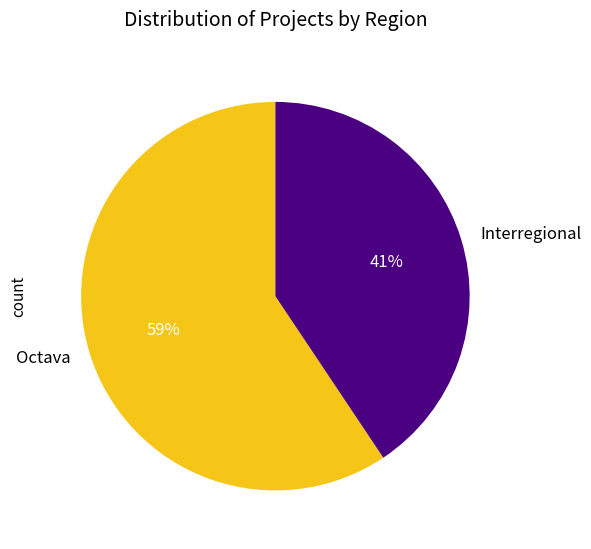

To the nearest percent, what is the average slice percentage?

50%